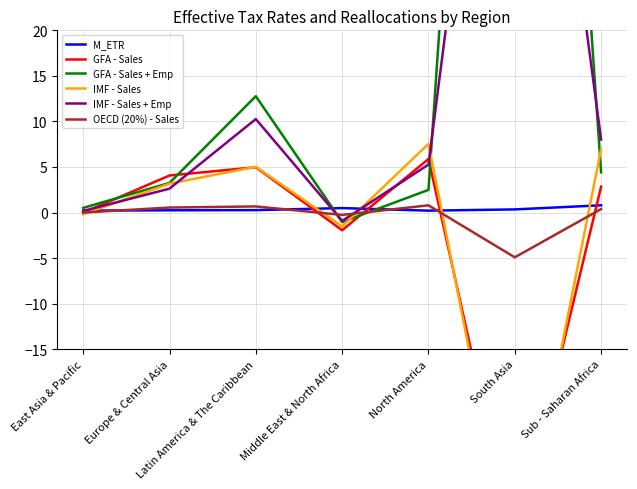

How many intersections are there between IMF - Sales + Emp and M_ETR?

3